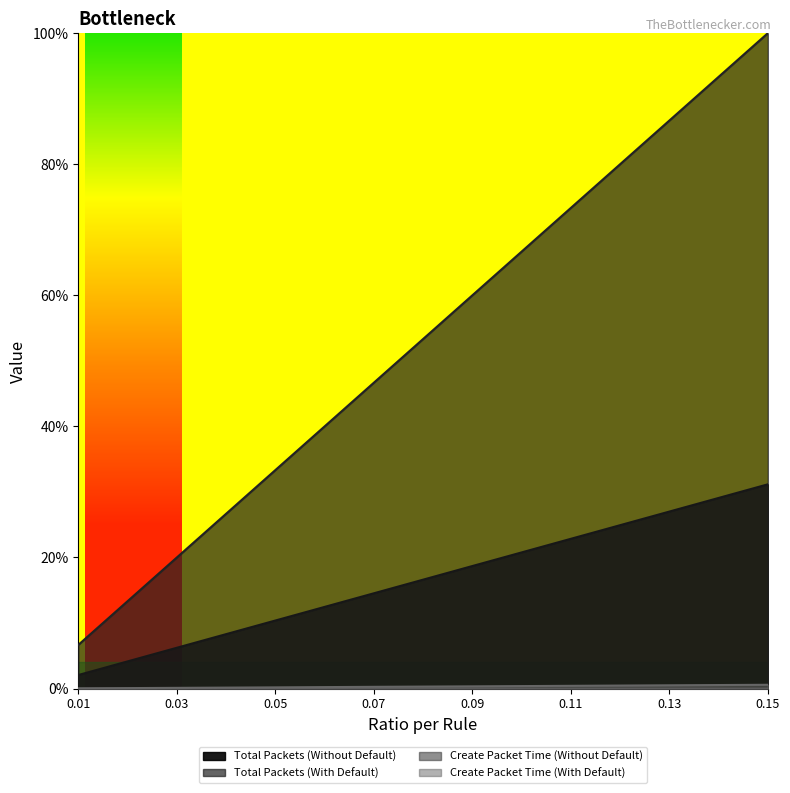

Is the value of Total Packets (Without Default) at 0.03 greater than the value of Create Packet Time (With Default) at 0.13?

Yes